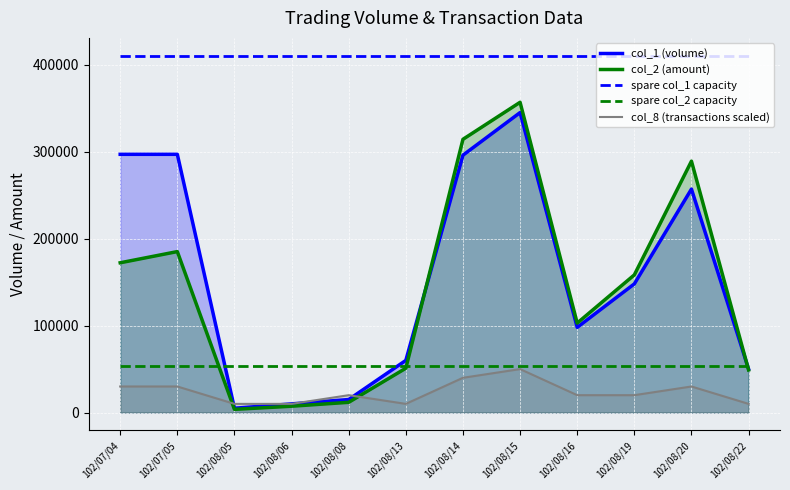

Which has a higher value, 102/08/22 or 102/07/04?

102/07/04